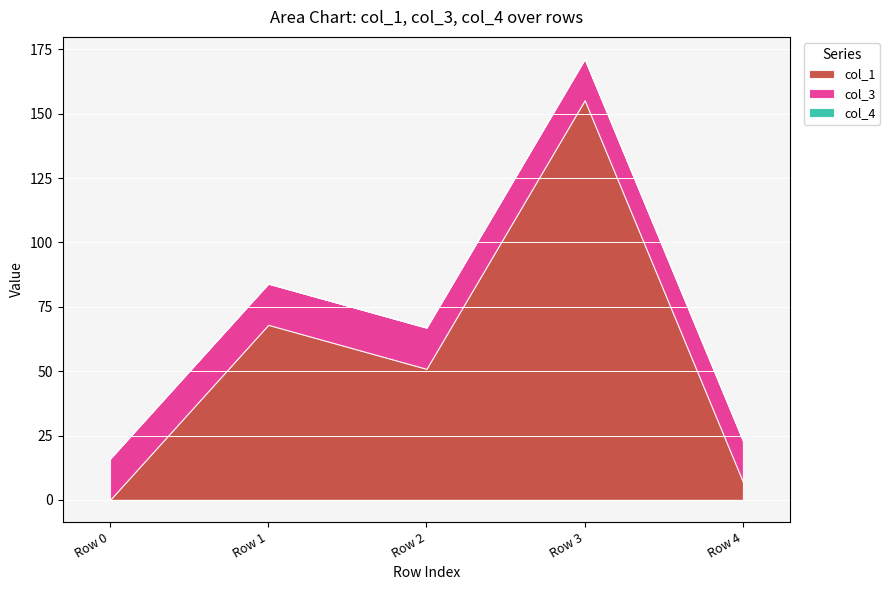

At which category is the sum across all series the highest?

Row 3